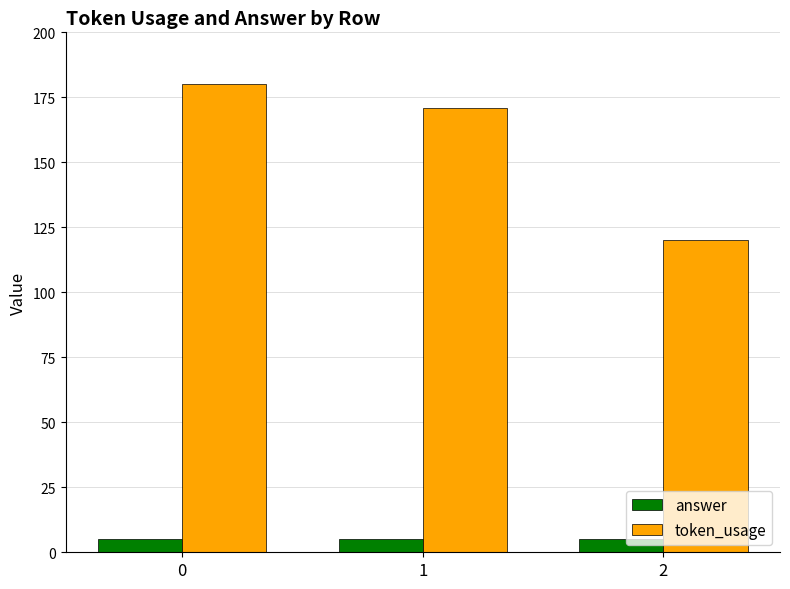

How many data points does each series have?

3